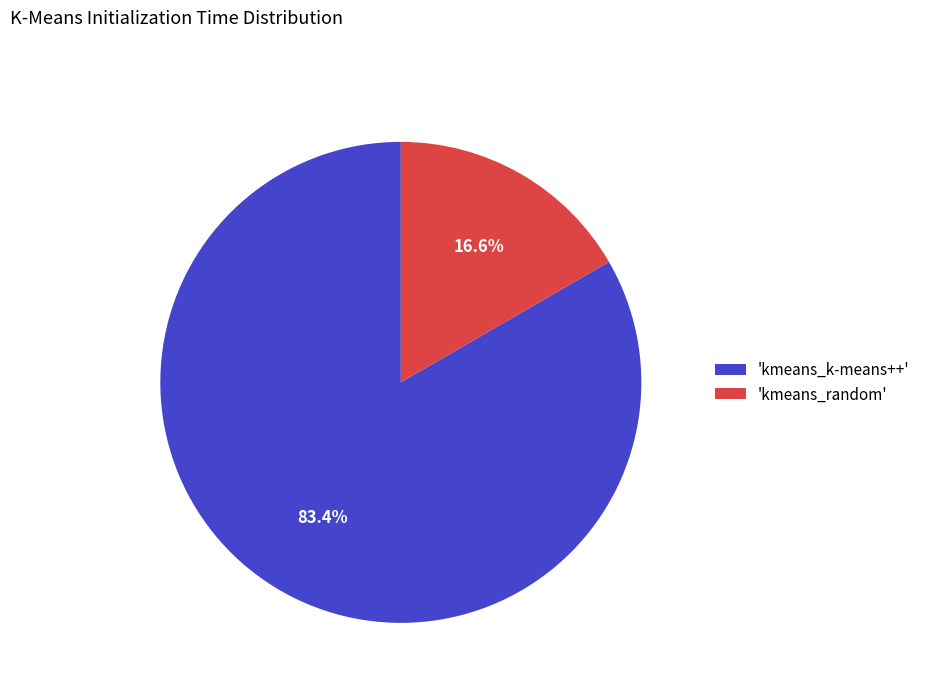

Does any single category account for the majority?

Yes